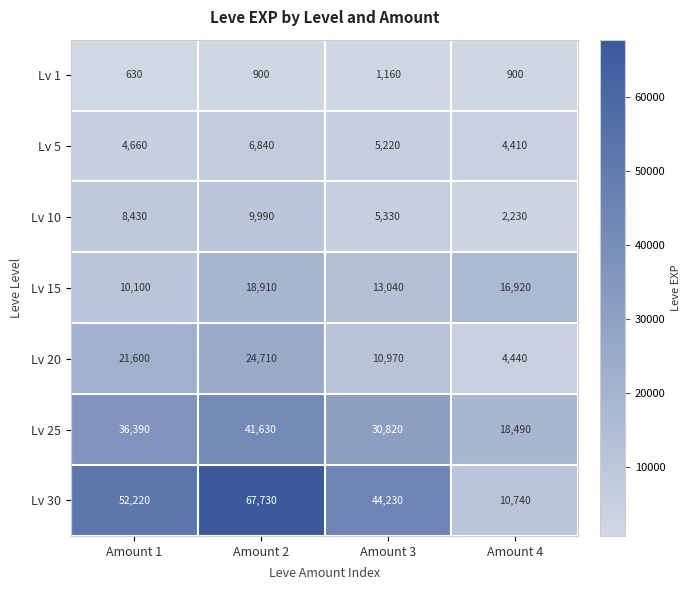

What is the difference between the second highest and second lowest values in the Lv 5 series?

560